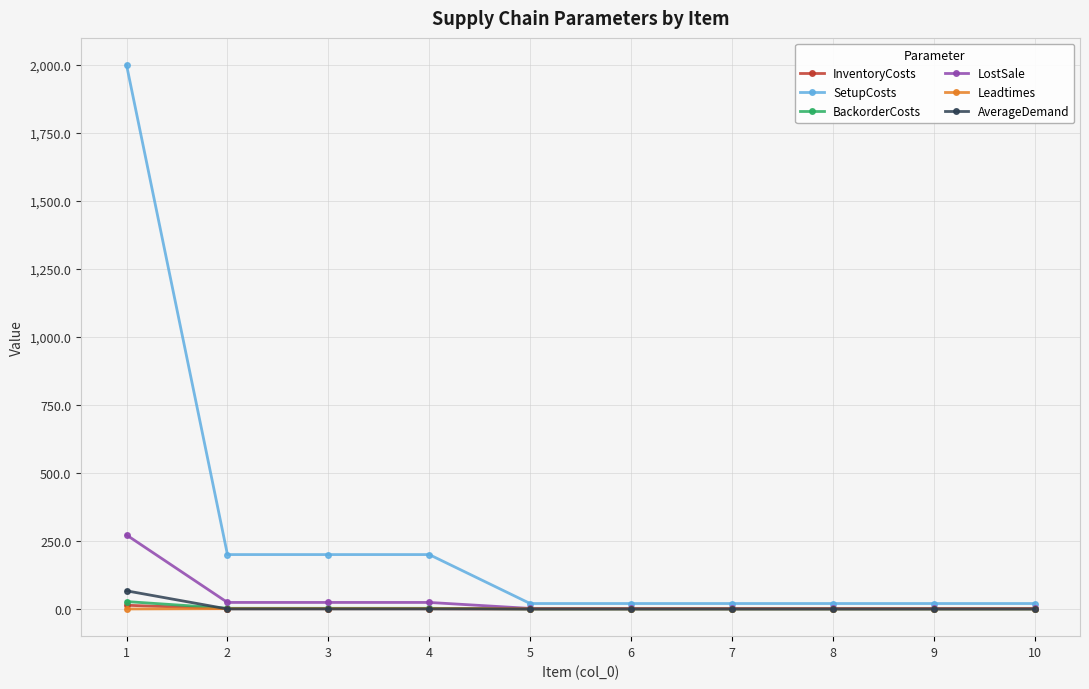

True or false: Leadtimes has a value of 1.0 at 3.

True